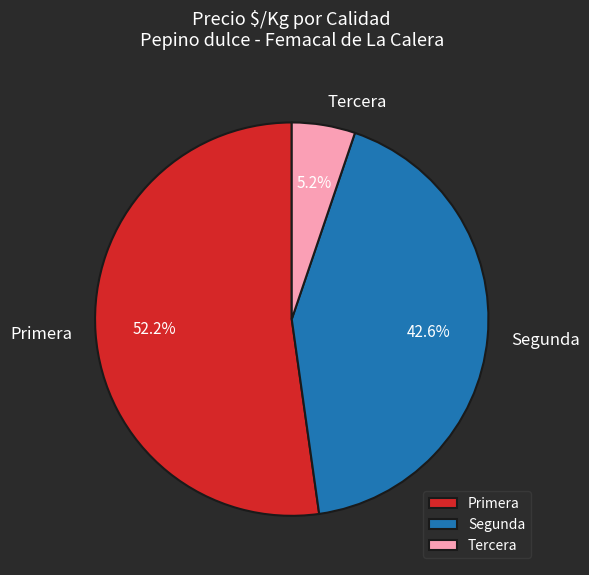

What is the largest slice in the pie chart?

Primera